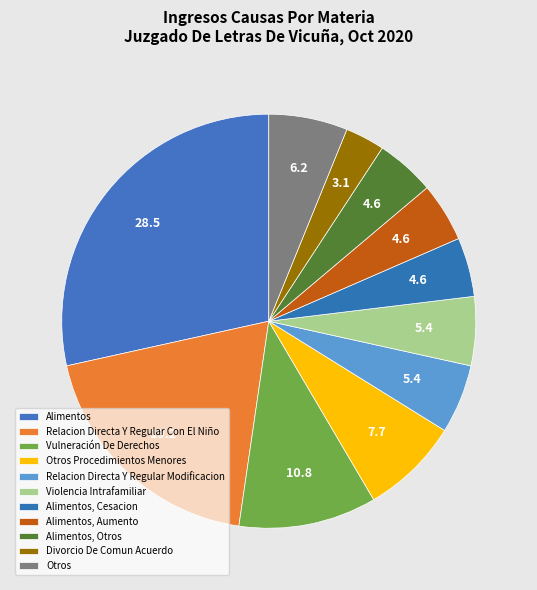

What percentage is NOT represented by Otros?

93.8%